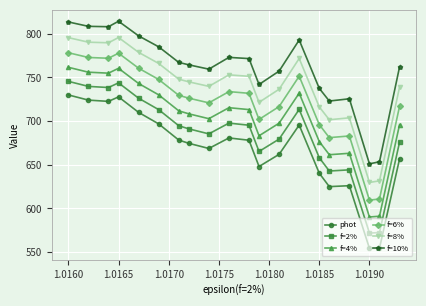

Which series has the widest spread of values?

phot